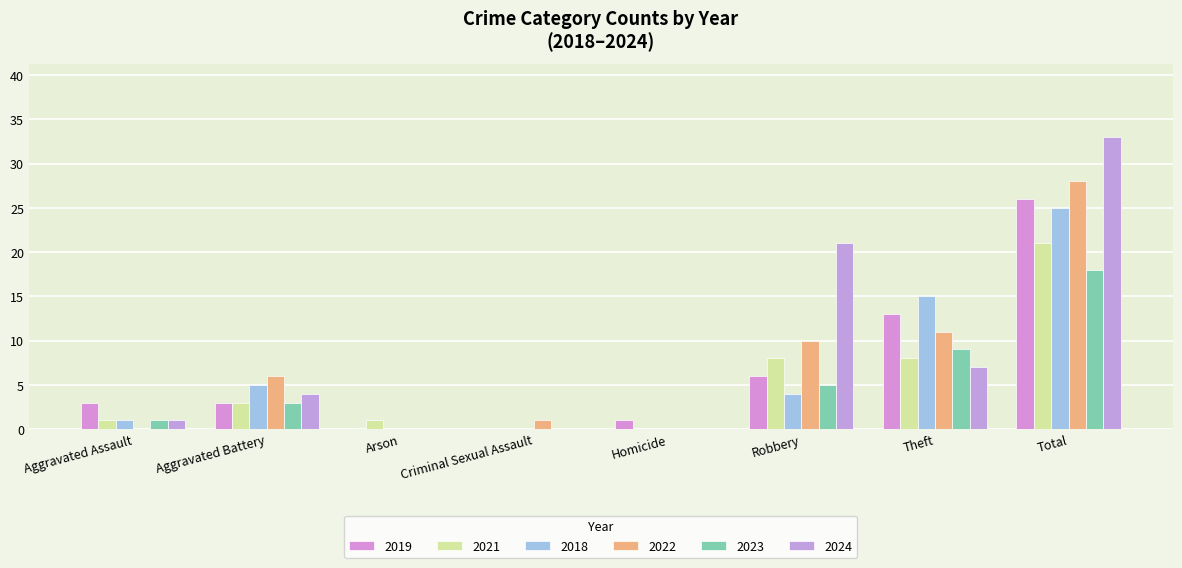

What is the total value across all series at Aggravated Assault?

7